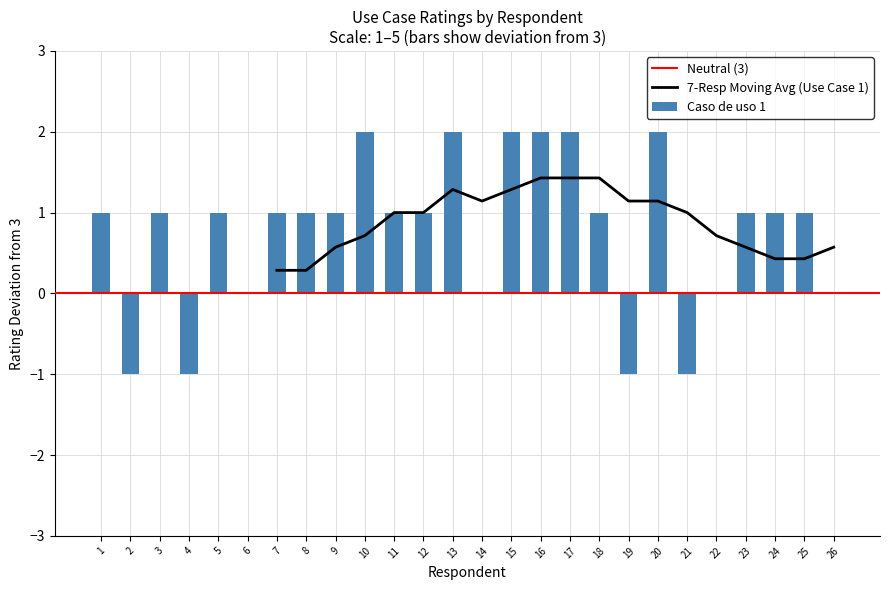

Is it true that Caso de uso 1 equals 2 at 17?

True